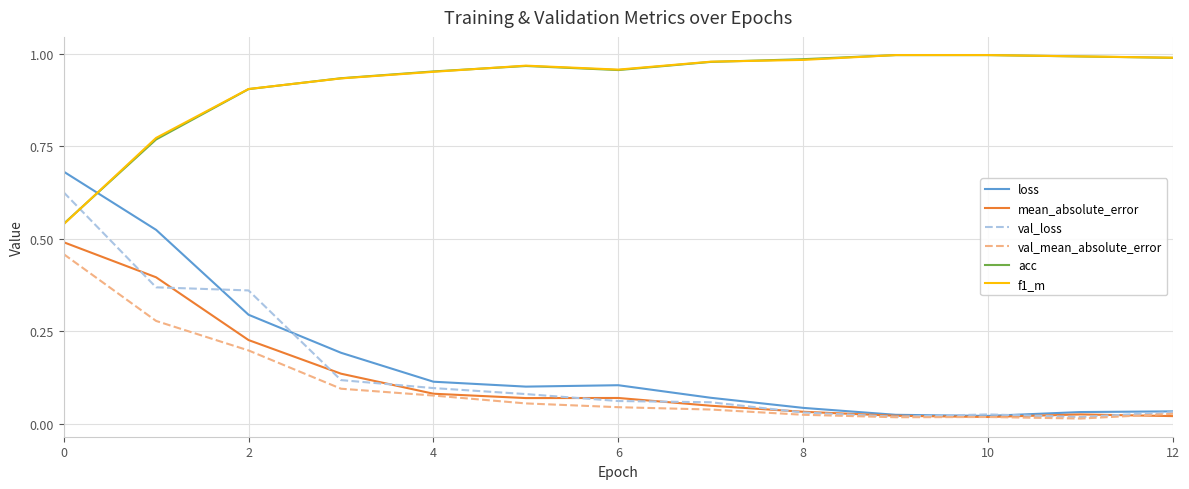

True or false: f1_m and mean_absolute_error cross at least once.

False